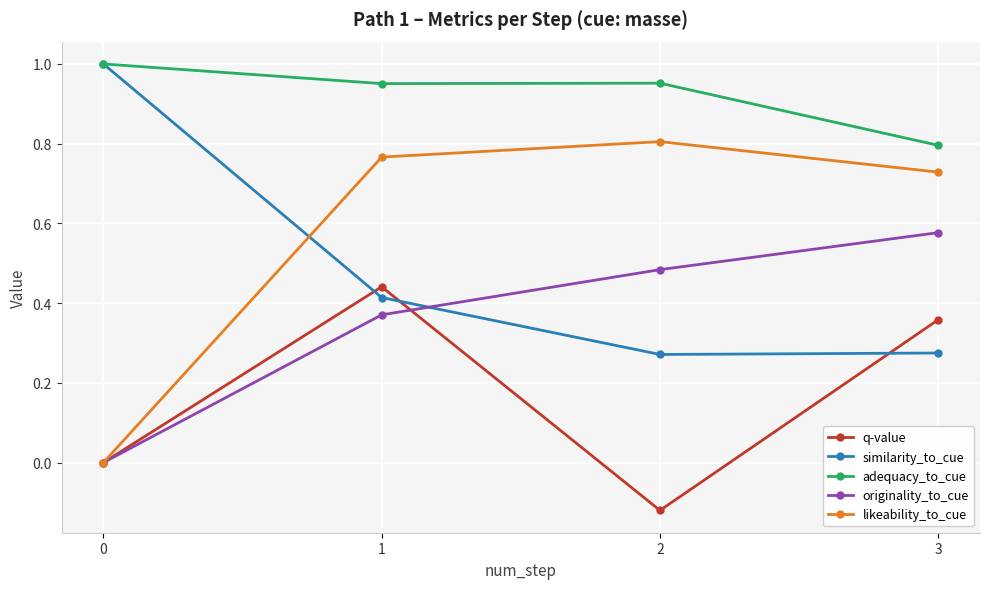

At 3, list the series in order from largest to smallest.

adequacy_to_cue, likeability_to_cue, originality_to_cue, q-value, similarity_to_cue